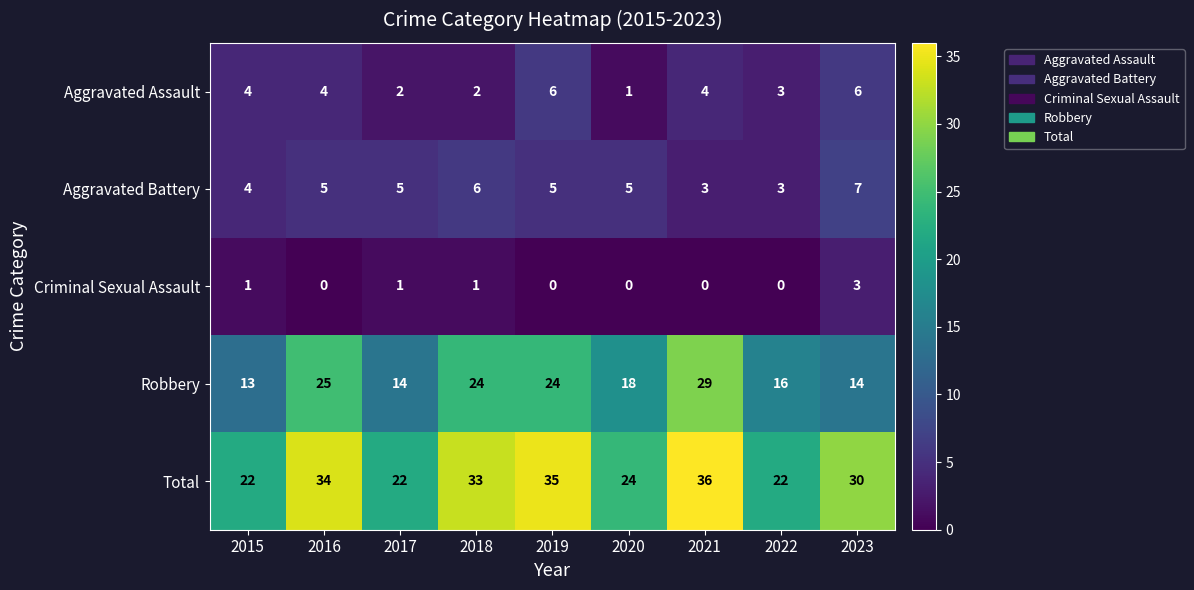

What is the average value of the Aggravated Assault series?

4